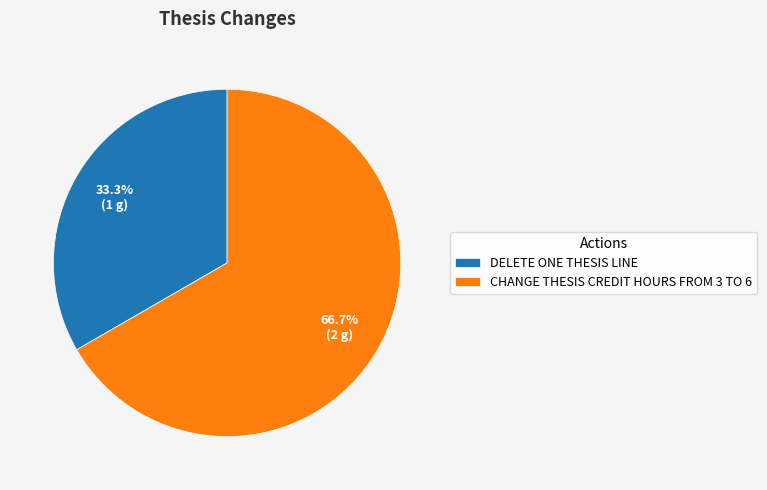

True or false: CHANGE THESIS CREDIT HOURS FROM 3 TO 6 accounts for 67% of the total.

True